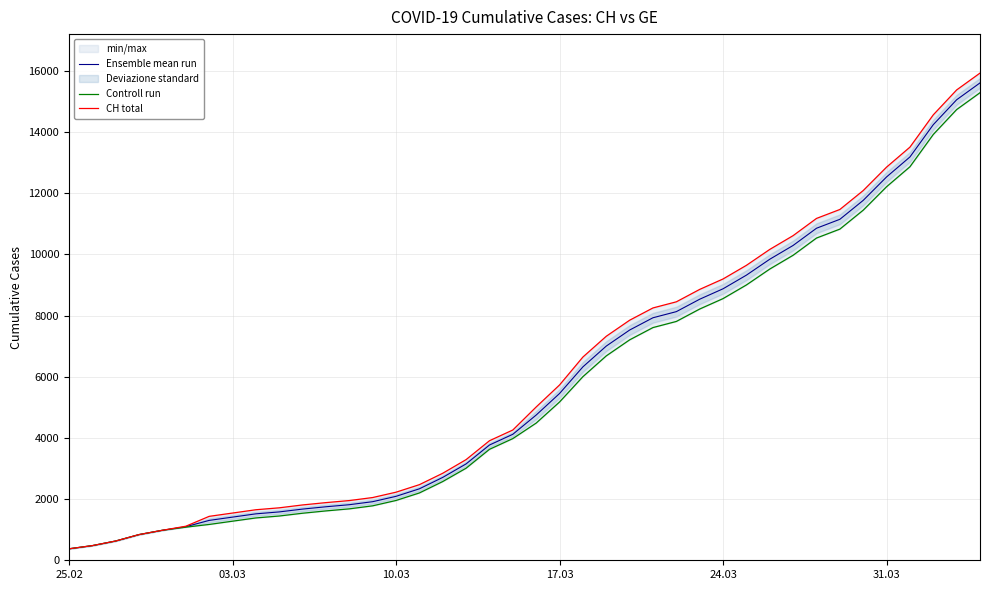

What is the smallest value displayed?

375.0